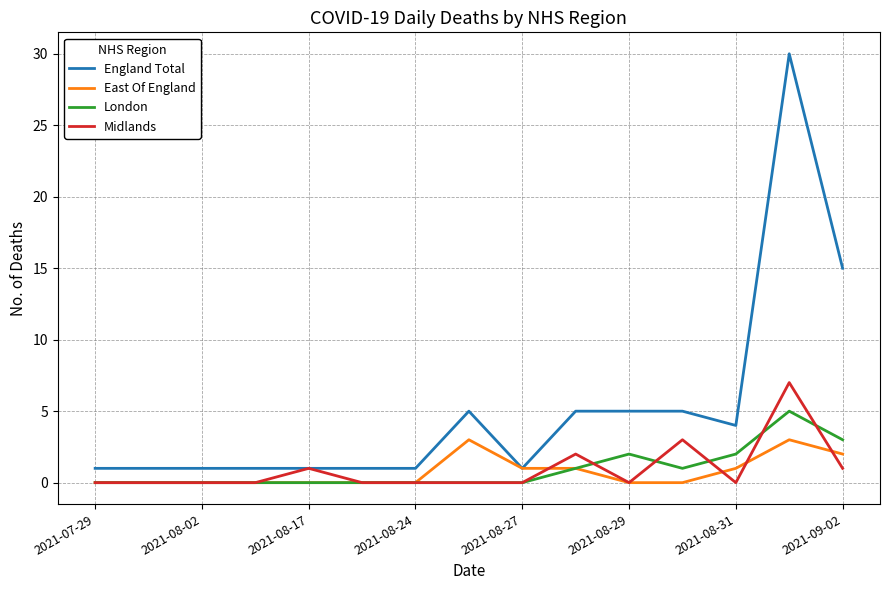

Which series has the largest total across all categories?

England Total